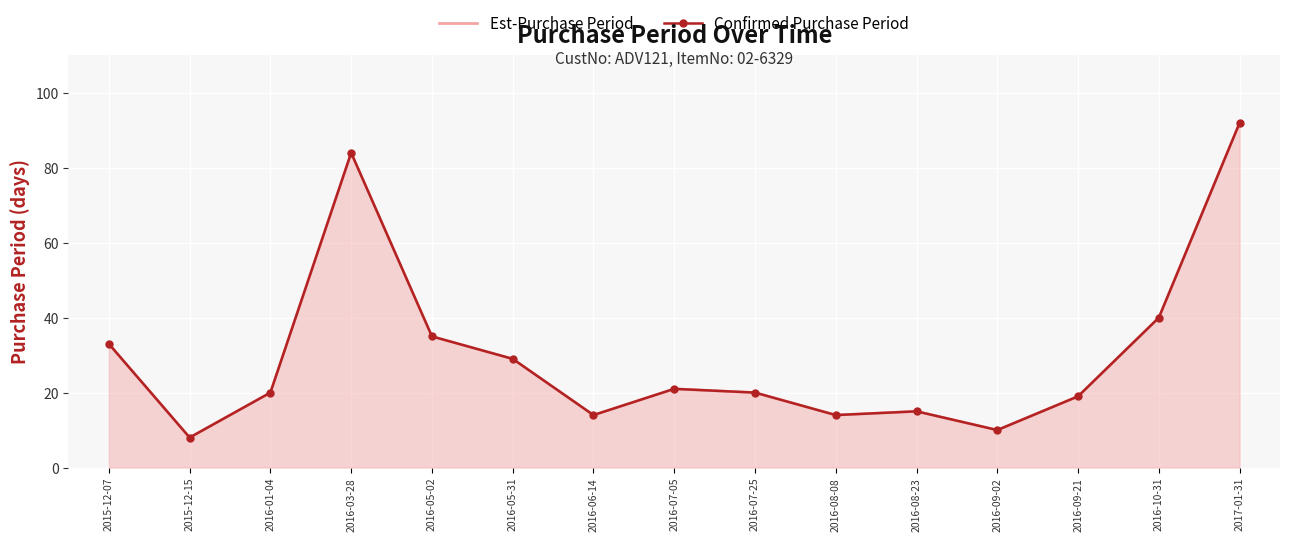

True or false: Confirmed Purchase Period has more than 2 interior local peaks.

True